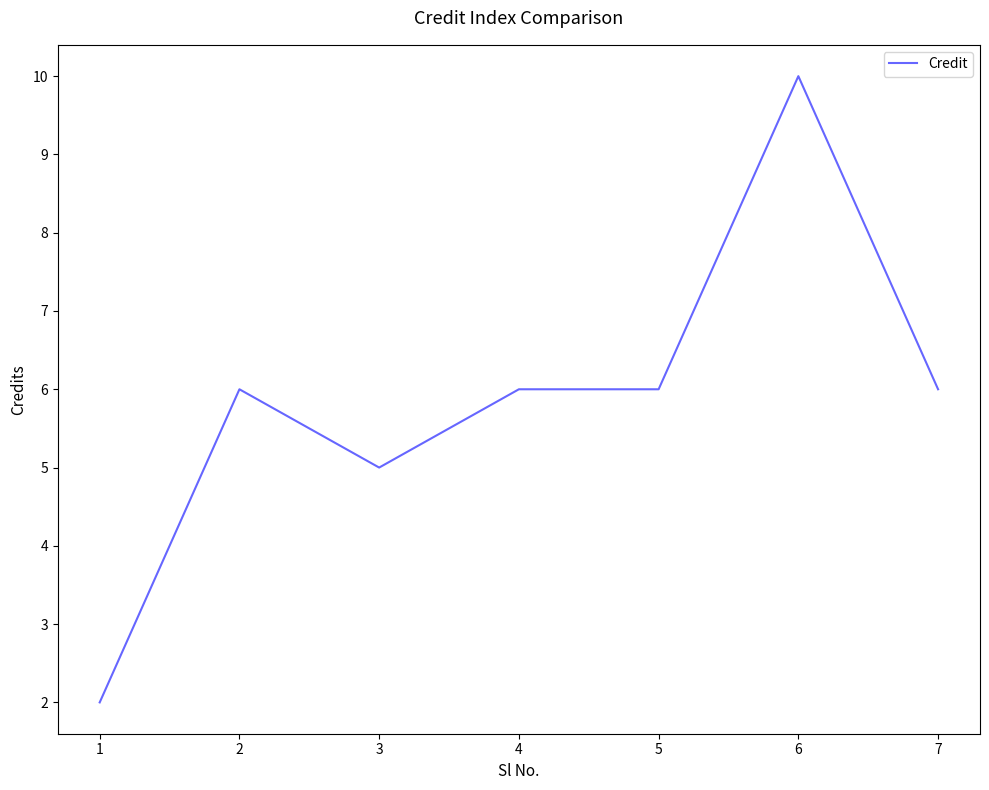

The value at 4 is 6. True or false?

True